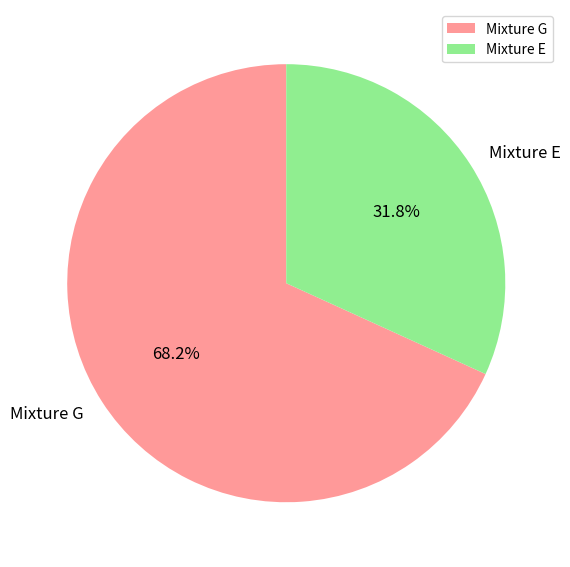

What portion of the pie excludes Mixture G?

31.8%